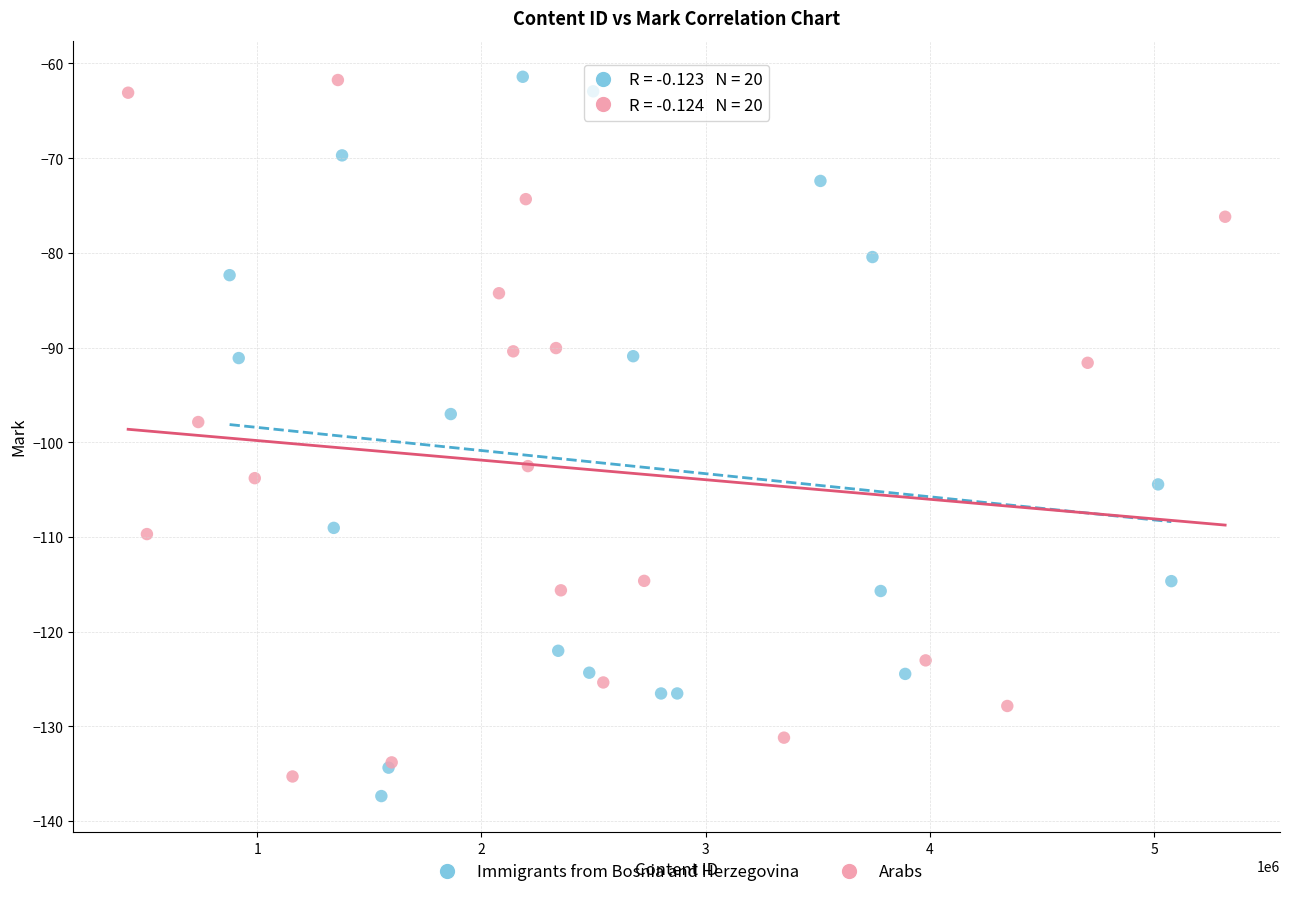

What are all the series names shown in the legend?

Immigrants from Bosnia and Herzegovina, Arabs